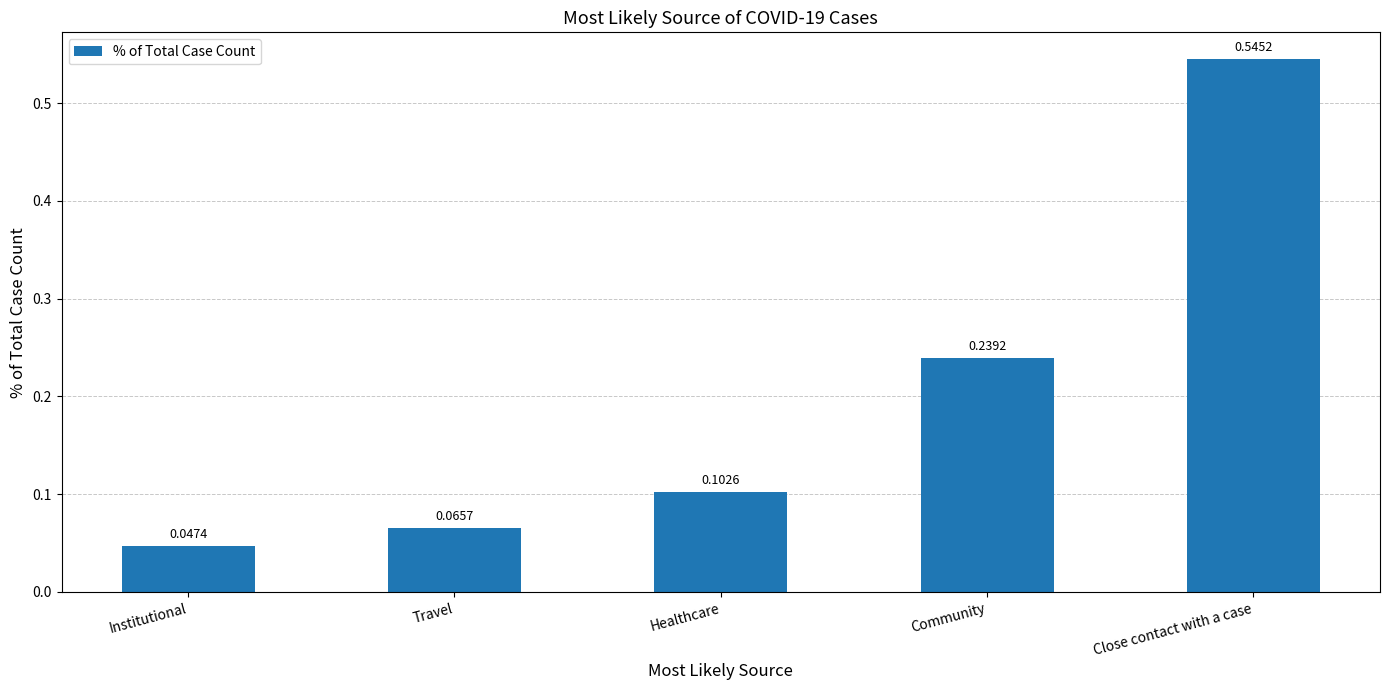

What is the label of the 1st bar from the right?

Close contact with a case